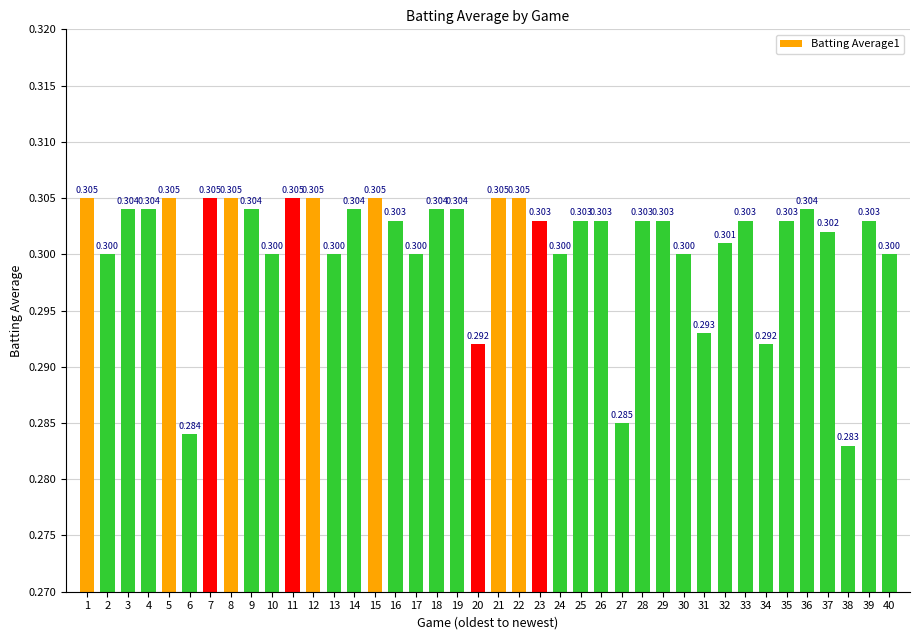

At which category does the chart reach its peak across all series?

1